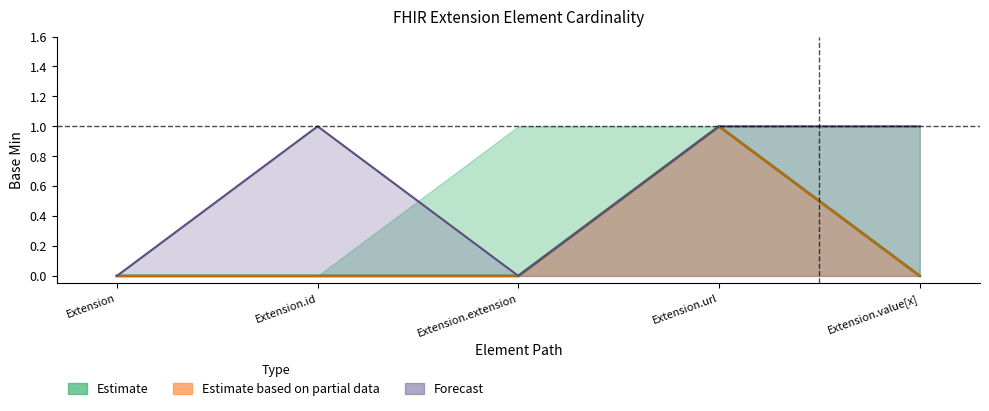

What is the spread (max minus min) of values at Extension.extension?

1